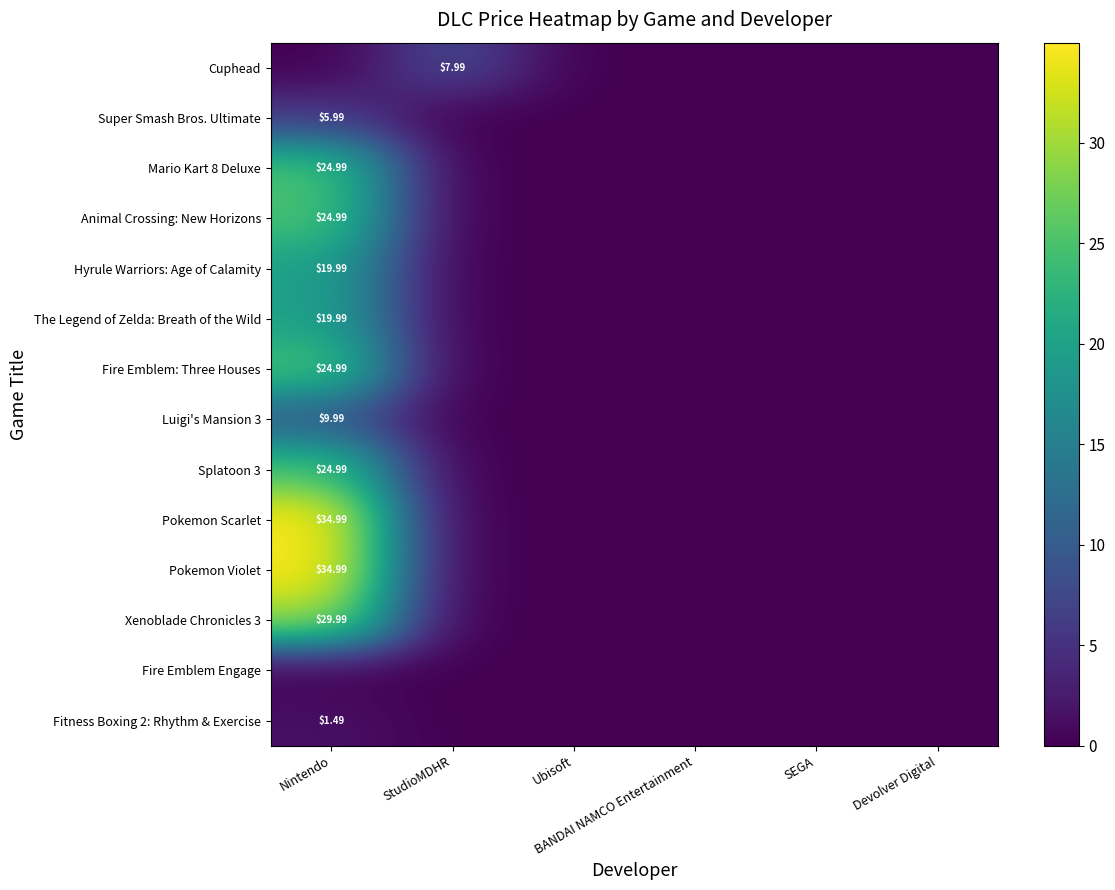

True or false: The Legend of Zelda: Breath of the Wild has a value of 0.0 at Ubisoft.

True